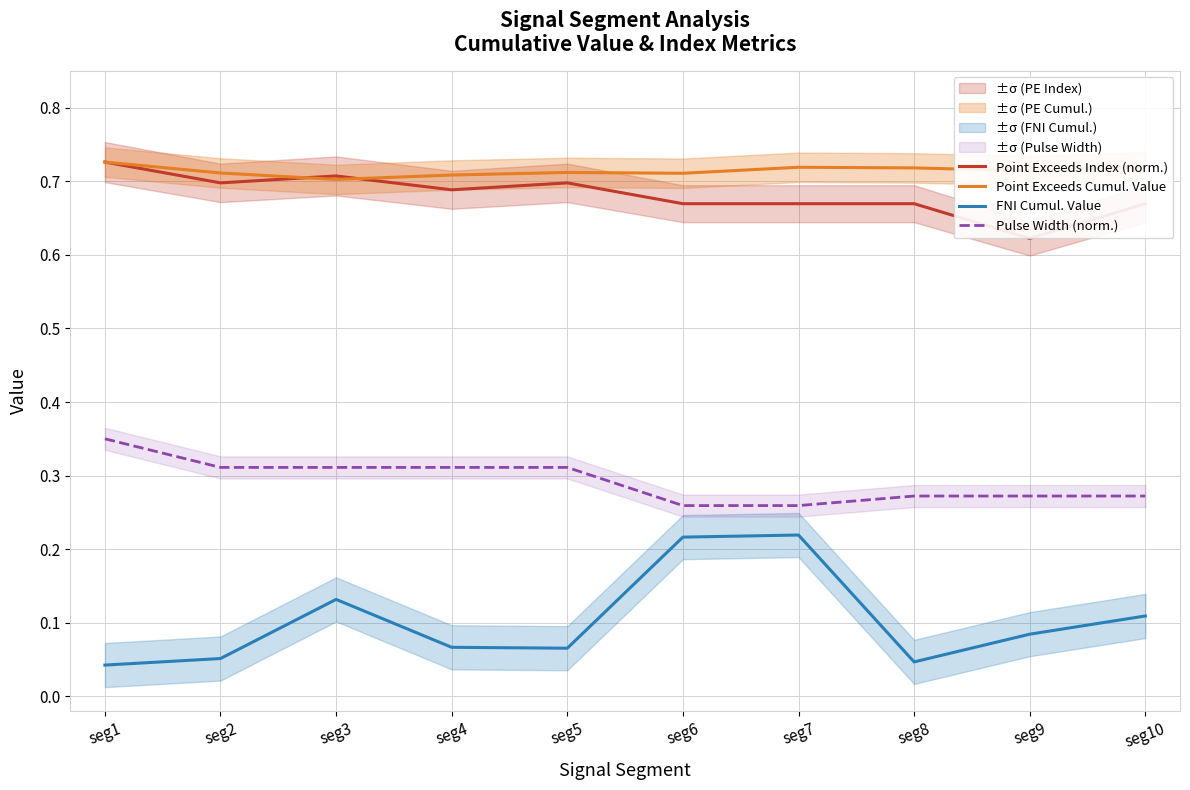

Which series changed the most between seg2 and seg9?

Point Exceeds Index (norm.)